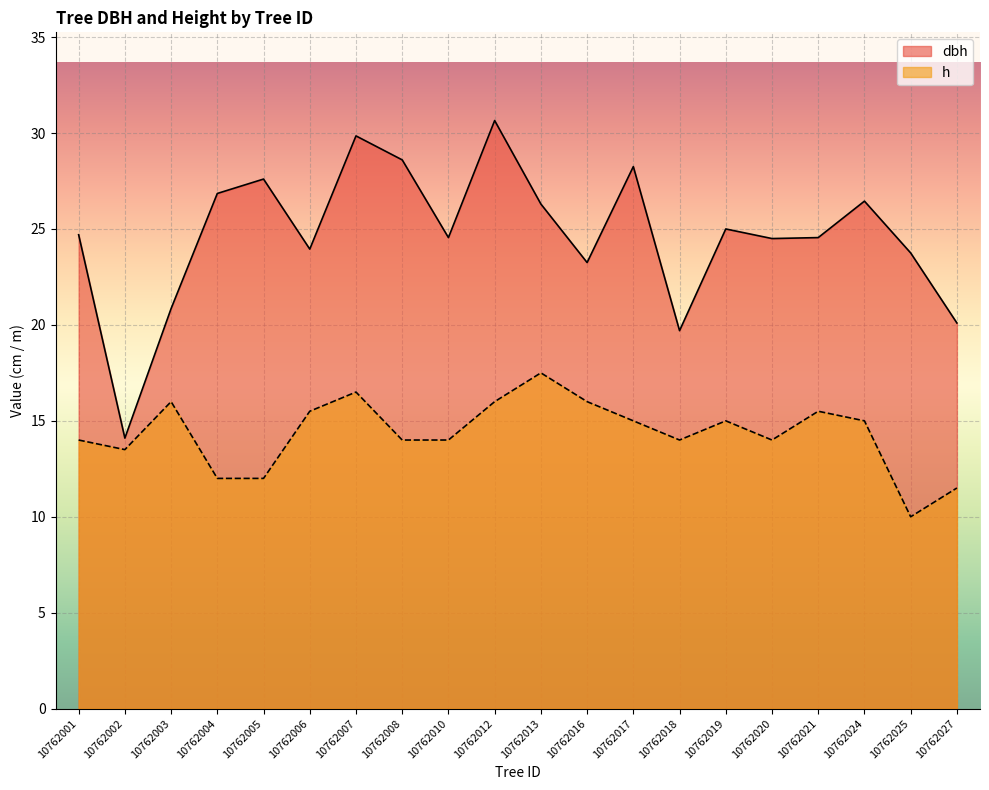

Between 10762019 and 10762017, which is larger?

10762017